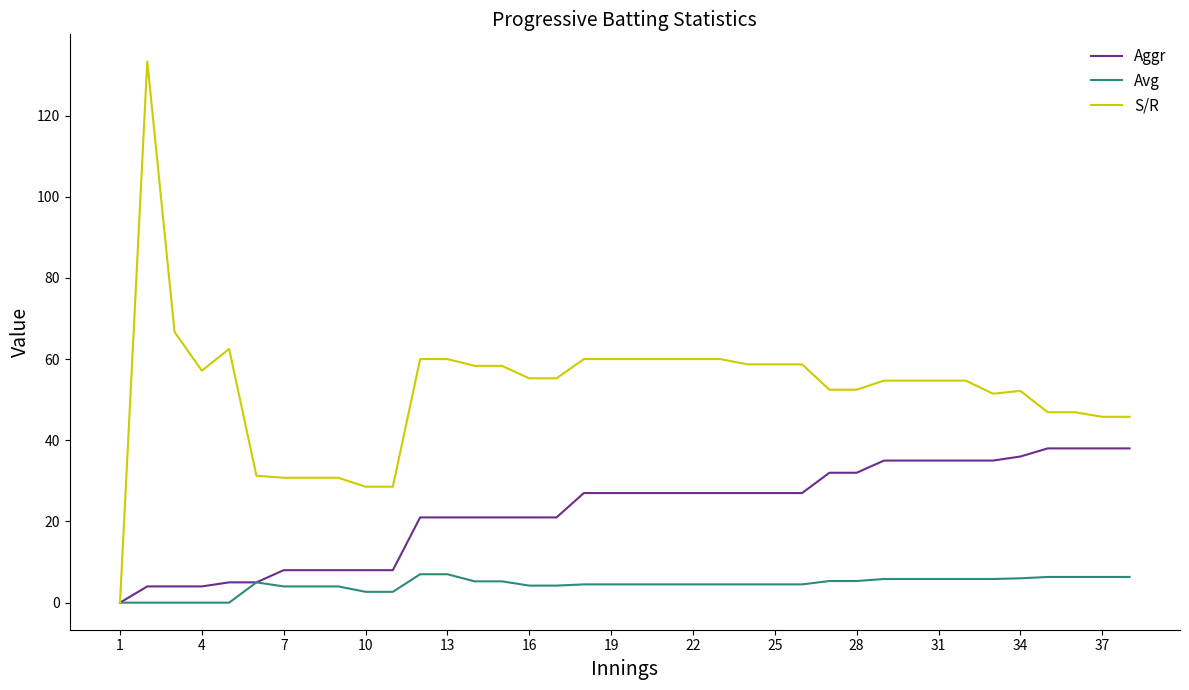

What are all the series names shown in the legend?

Aggr, Avg, S/R